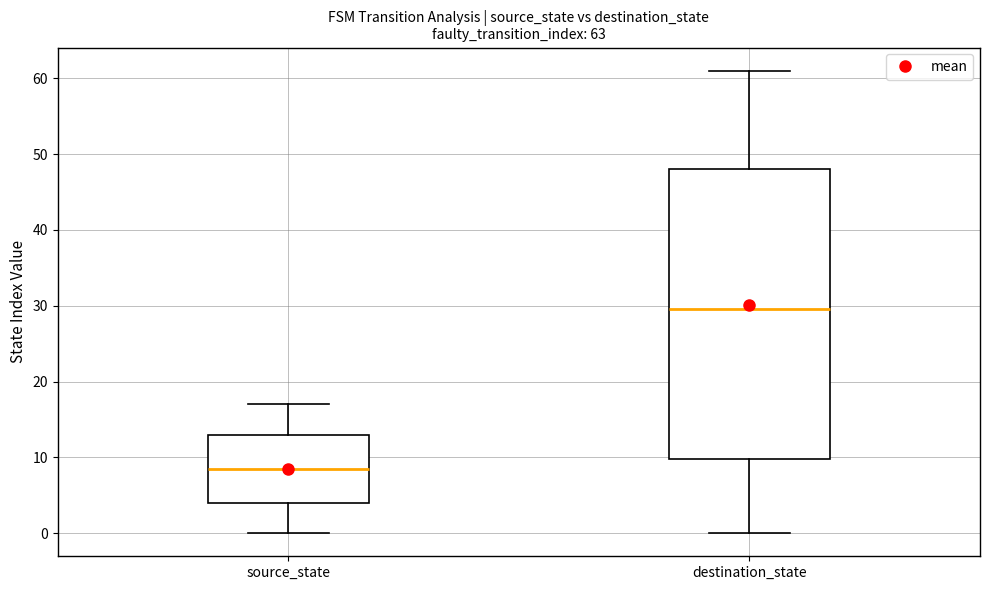

Which box is the tallest, from its lower edge to its upper edge?

destination_state